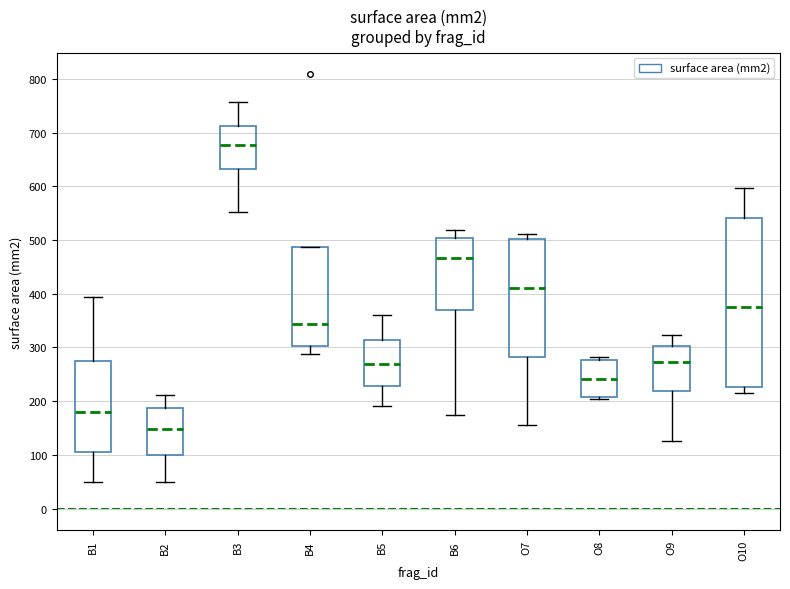

Where is the lower edge of the box for O7 on the y-axis? The values are not printed on the chart, so give them approximately, as read against the axis.

280